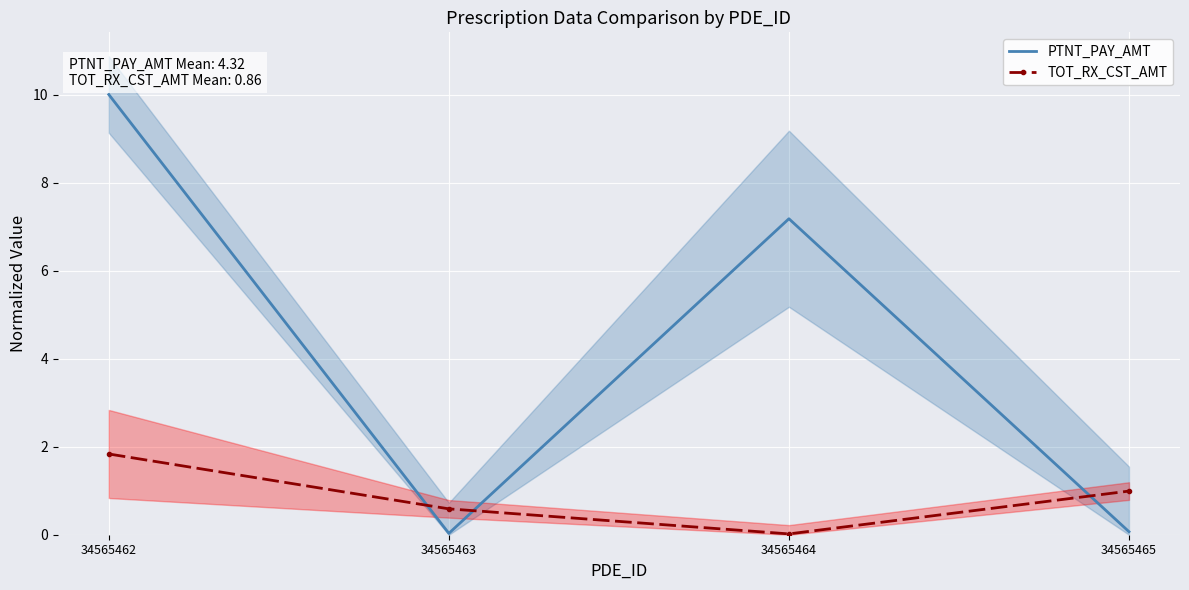

Reading right to left, list all the values displayed in this chart.

PTNT_PAY_AMT: 34565465=0.1	34565464=7.2	34565463=0.0	34565462=10.0
TOT_RX_CST_AMT: 34565465=1.0	34565464=0.0	34565463=0.6	34565462=1.8